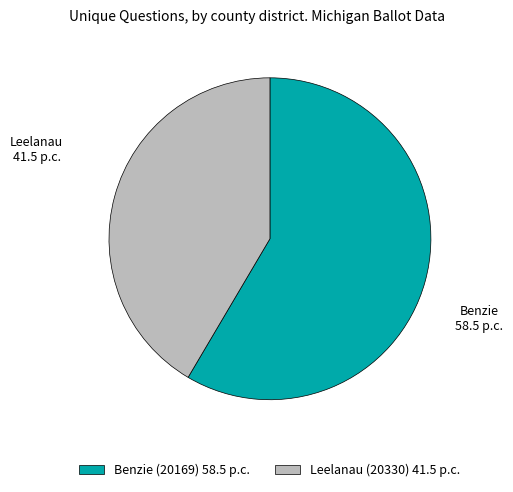

Approximately how many times larger is the value at Benzie (20169) 58.5 p.c. compared to Leelanau (20330) 41.5 p.c.?

1.4